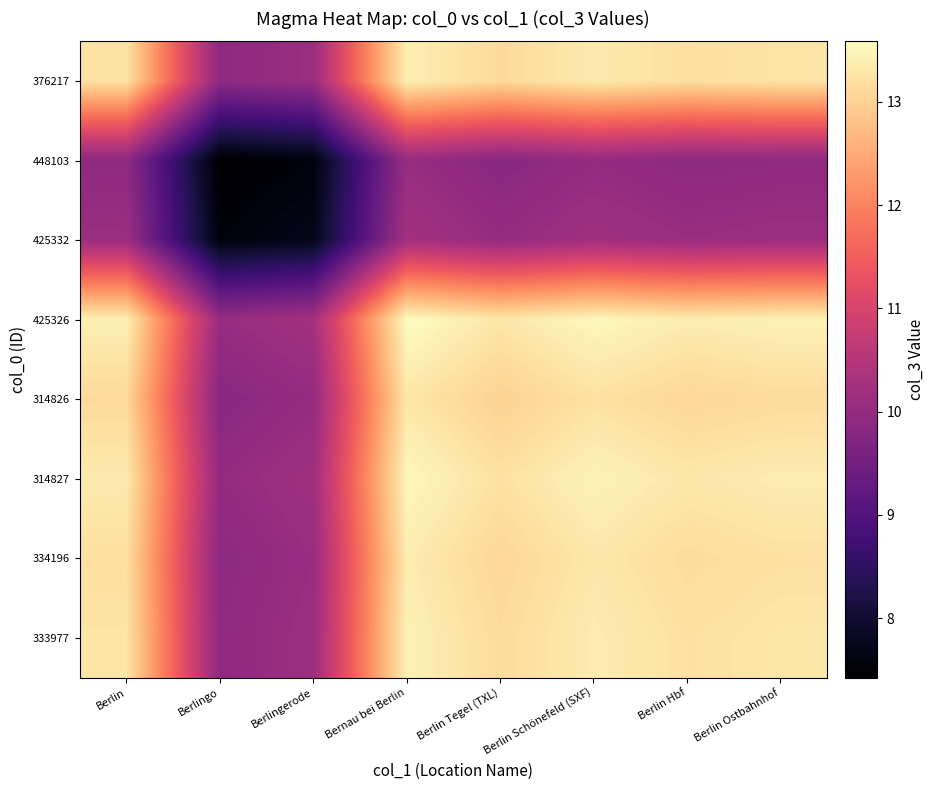

List the series in order of their peak value, highest first.

425326, 314827, 333977, 376217, 334196, 314826, 425332, 448103